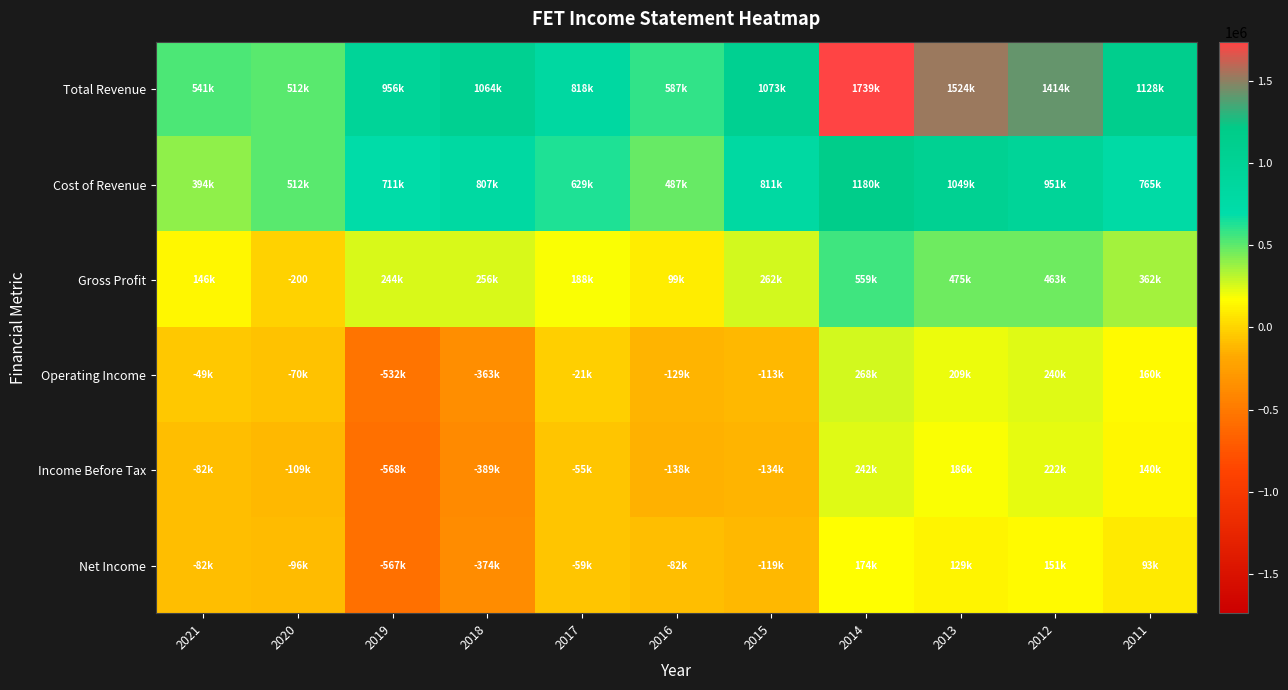

Where does the Operating Income series first go above -49800?

2017